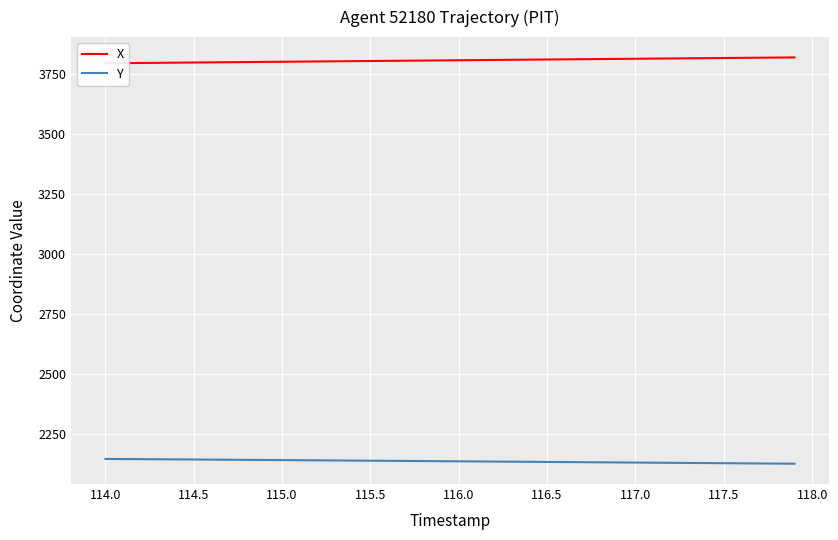

The value of Y at 117.0 is 2132.2. True or false?

True